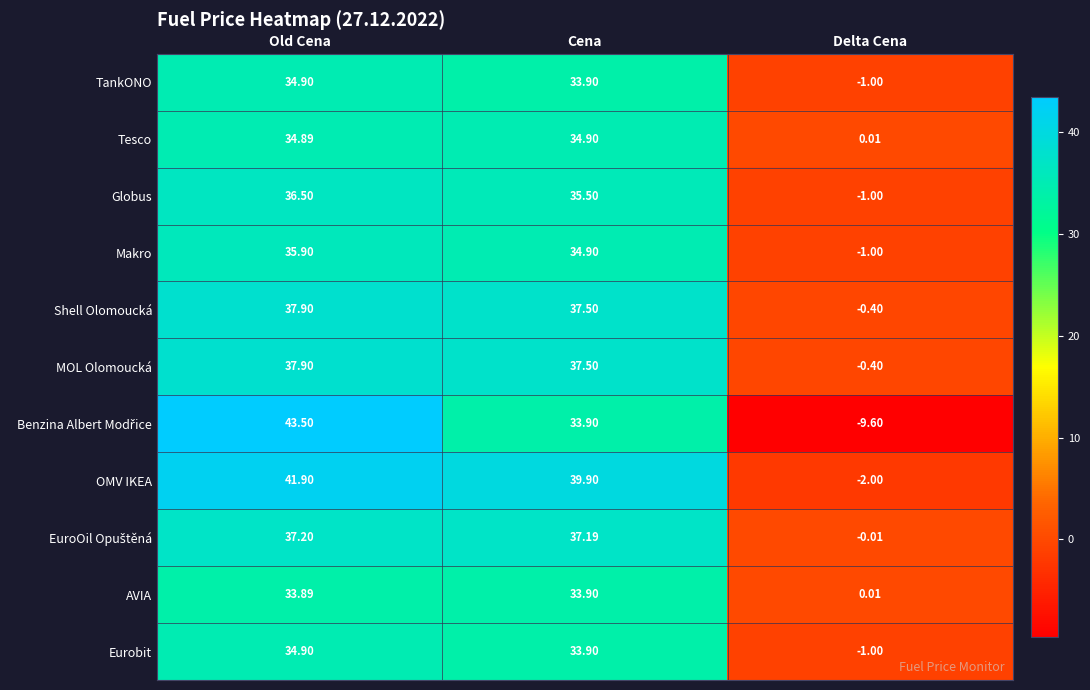

At which category is the sum across all series the highest?

Old Cena